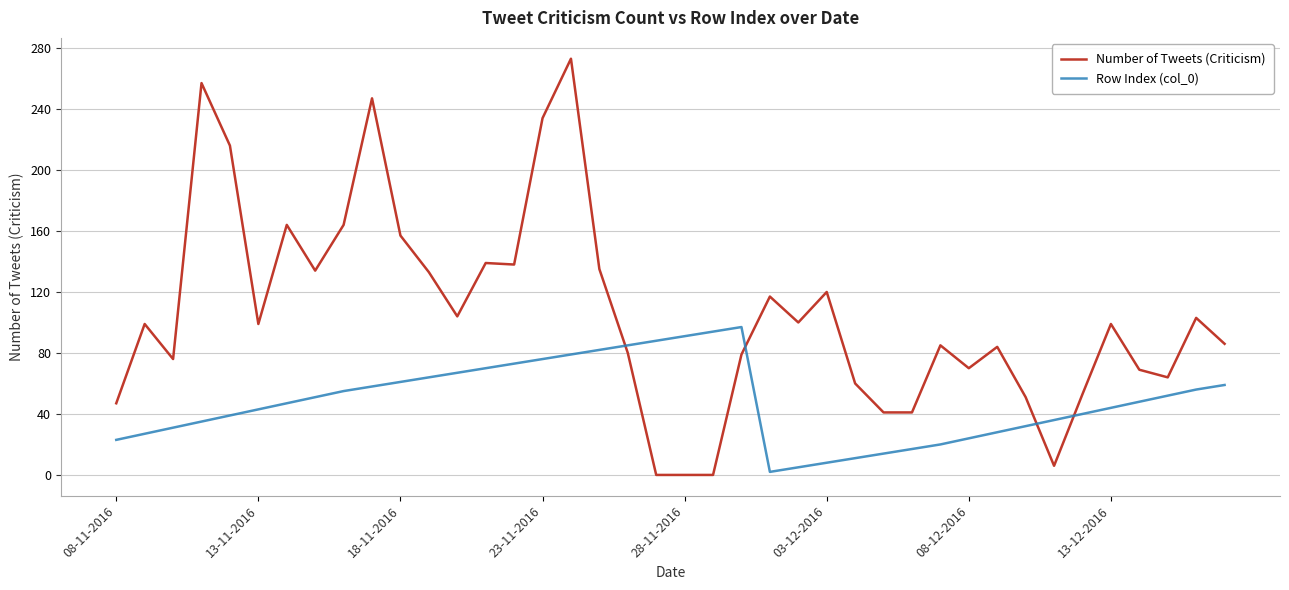

How many intersections are there between Number of Tweets (Criticism) and Row Index (col_0)?

4